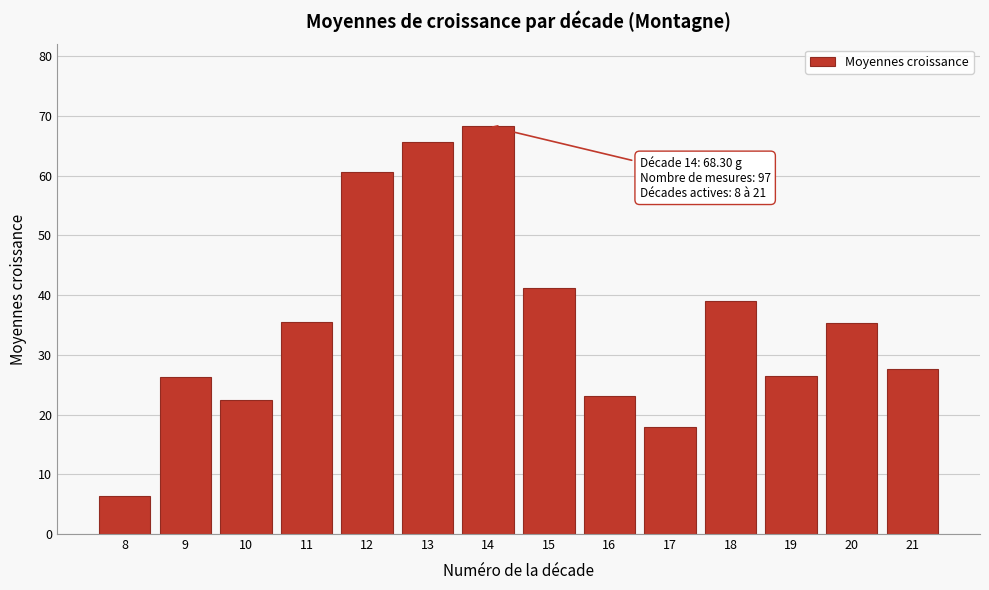

What is the value of the 2nd bar from the left?

26.3